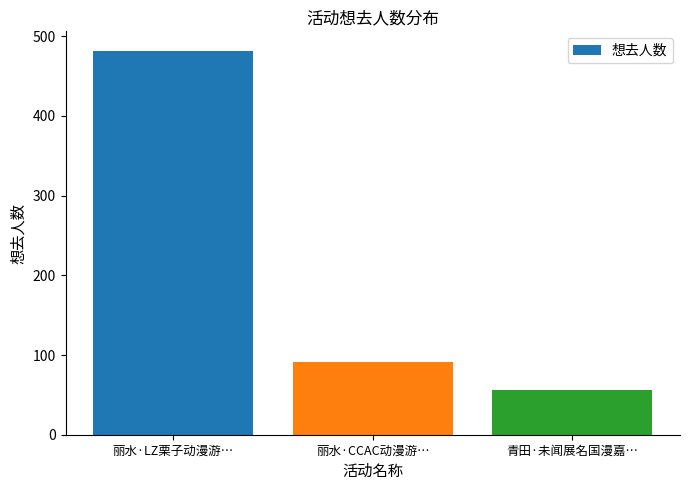

At which category does the chart reach its minimum across all series?

青田·未闻展名国漫嘉…